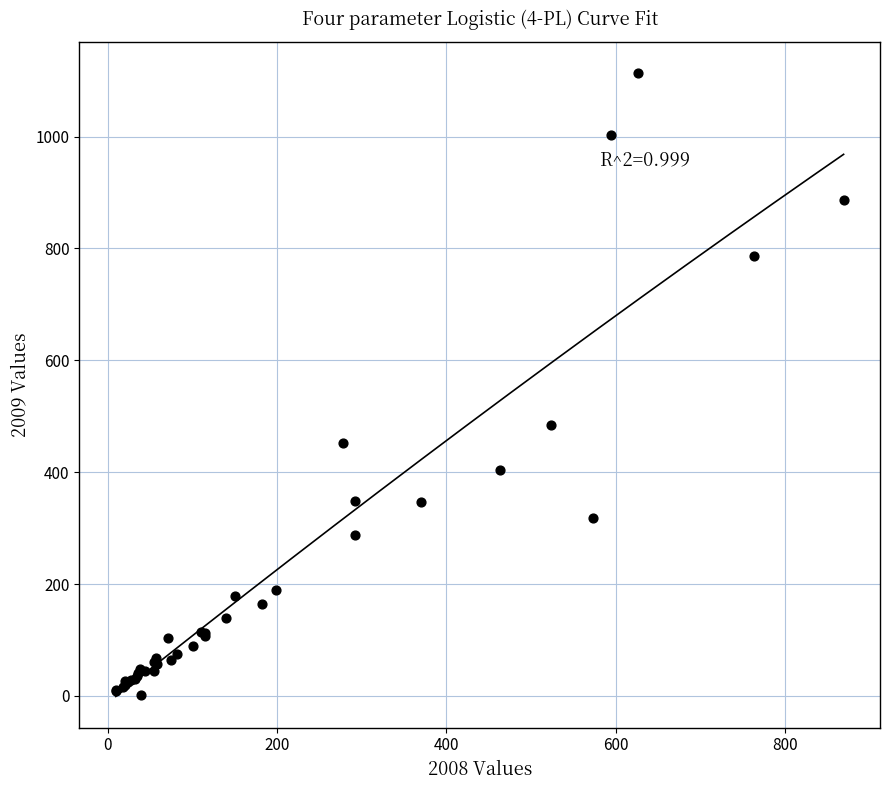

What Y value in the scatter plot is closest to 557?

483.8